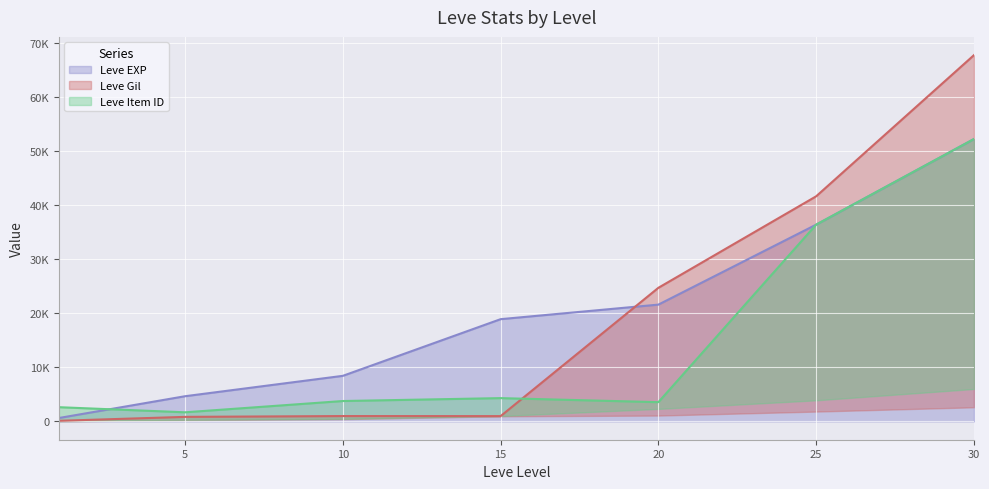

Does the chart display data point markers on the line(s)?

No